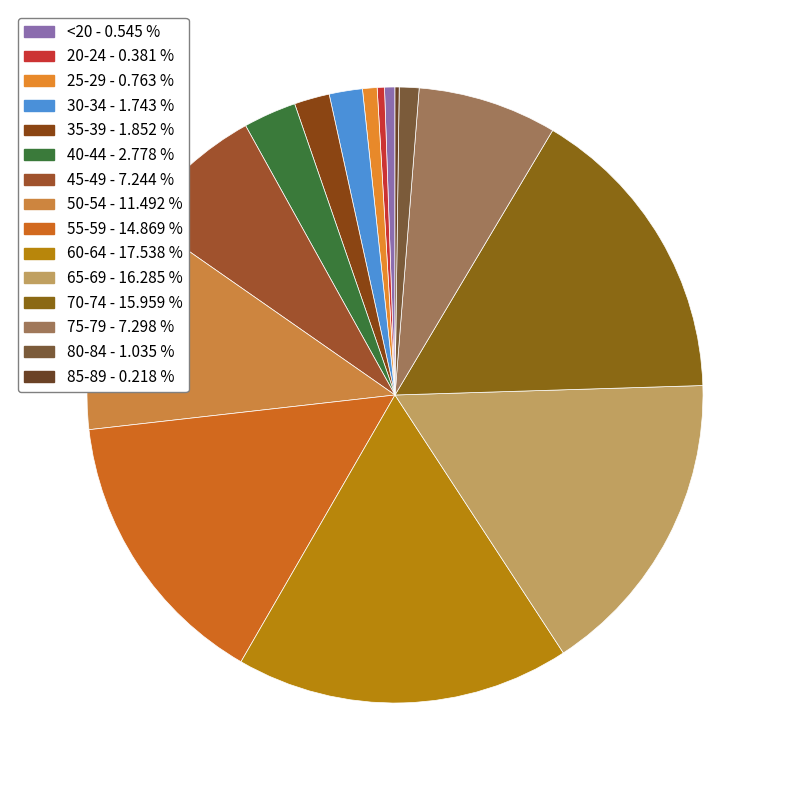

Between 60-64 and 35-39, which is larger?

60-64